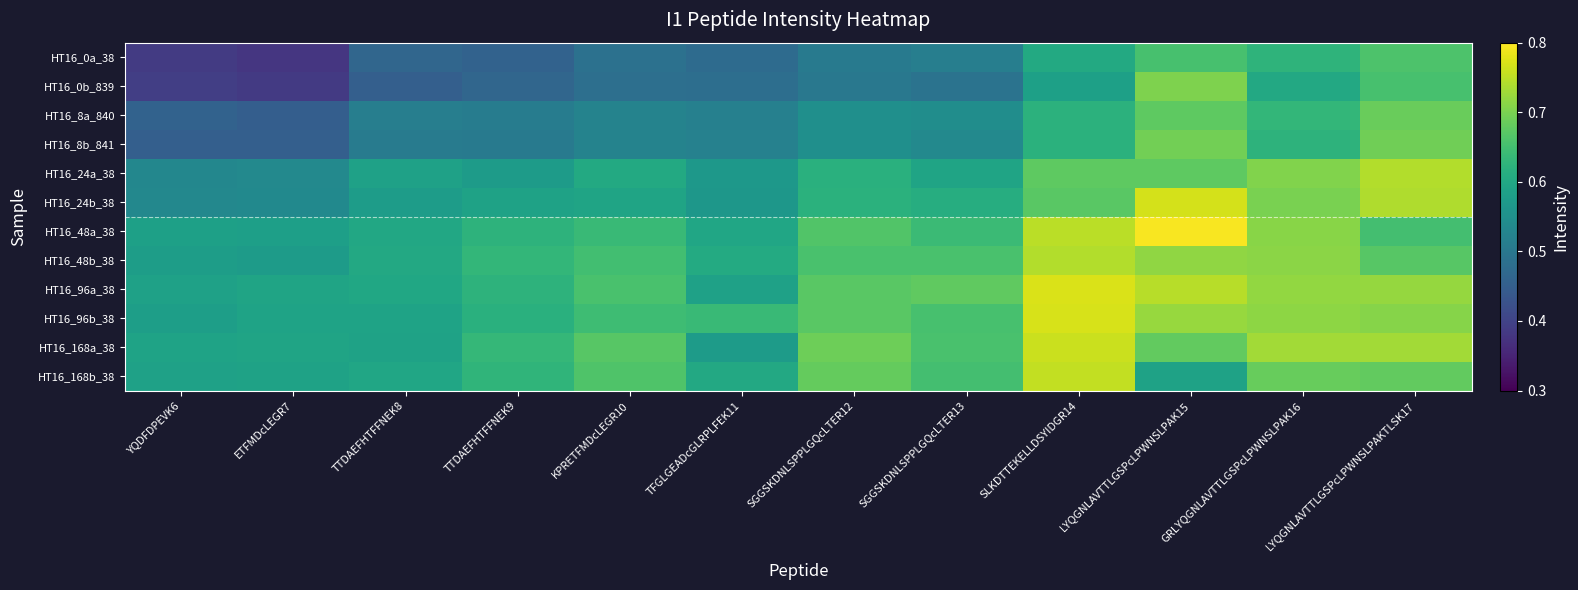

What is the difference between the highest and lowest values at KPRETFMDcLEGR10?

0.2